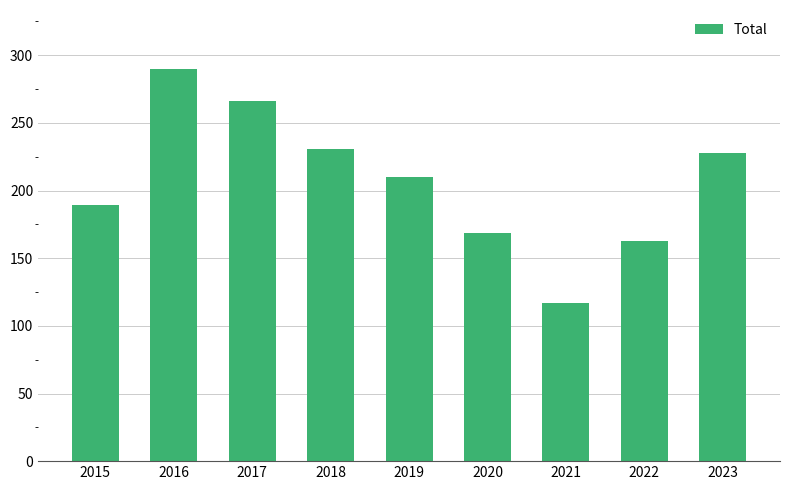

Rank the categories by value from highest to lowest.

2016, 2017, 2018, 2023, 2019, 2015, 2020, 2022, 2021